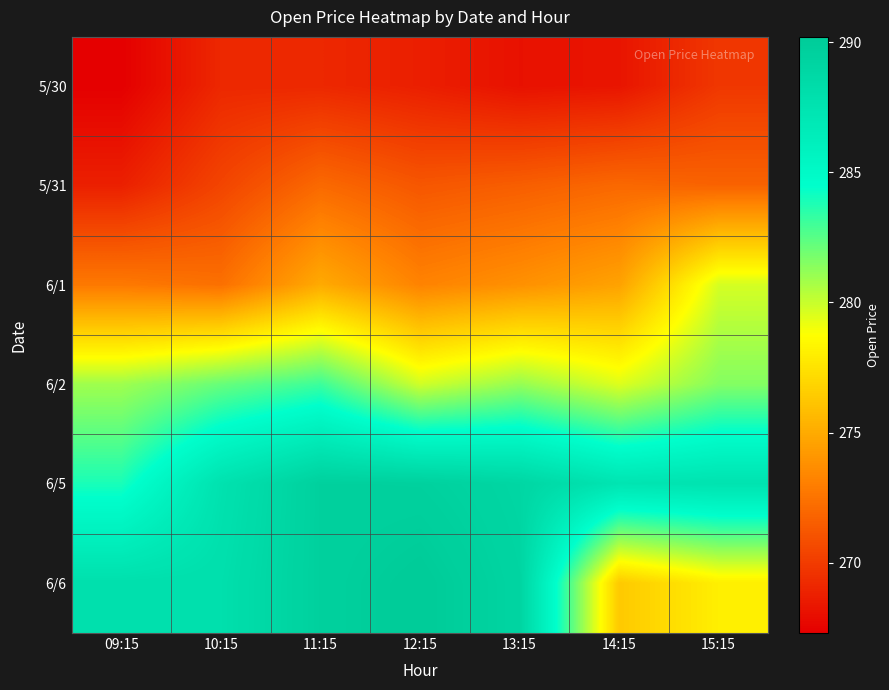

Which category has the highest value across all series?

12:15